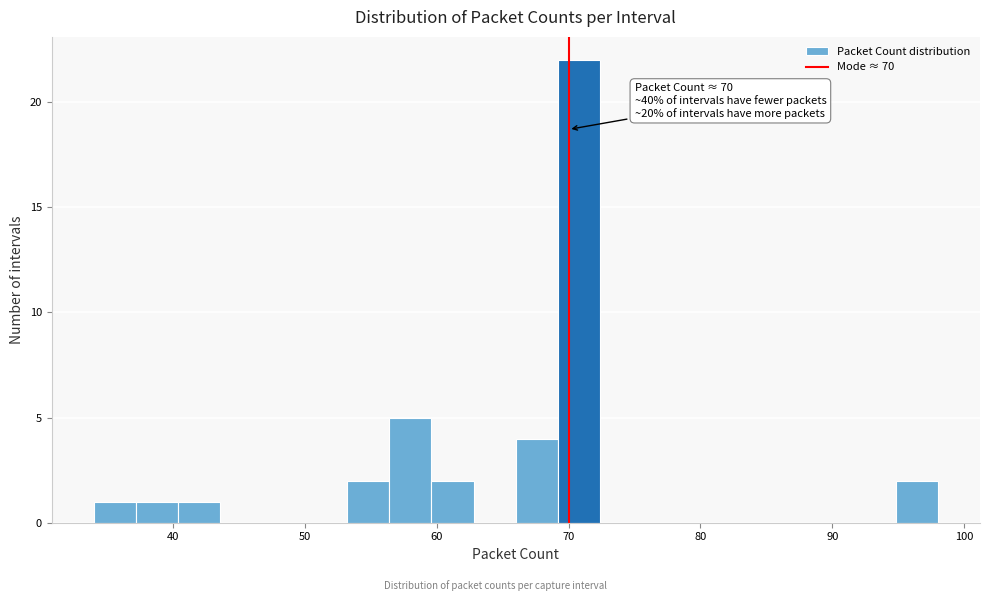

Around what value on the x-axis is the tallest bar? Give the approximate position of its centre, as read against the axis.

71